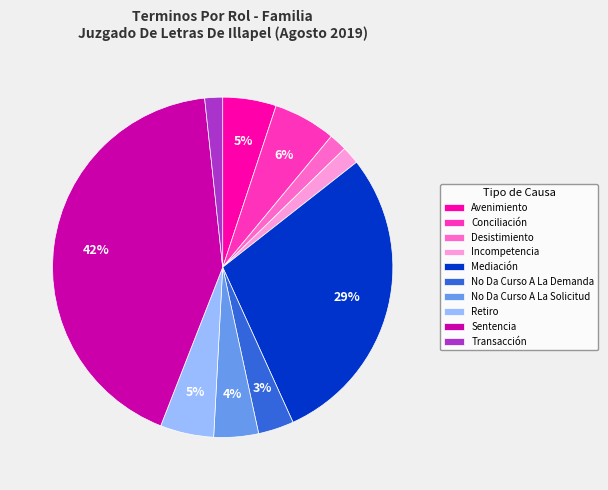

To the nearest percent, what is the average slice percentage?

10%